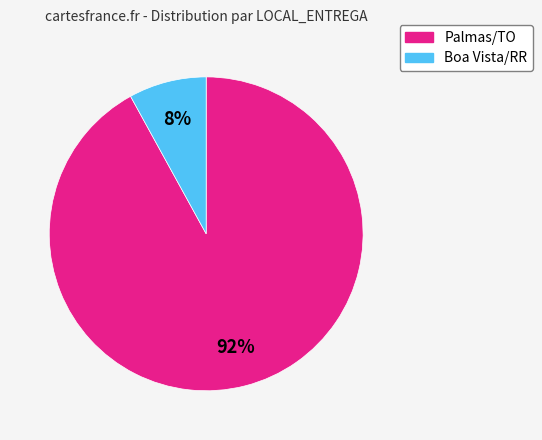

How many segments does this pie chart have?

2